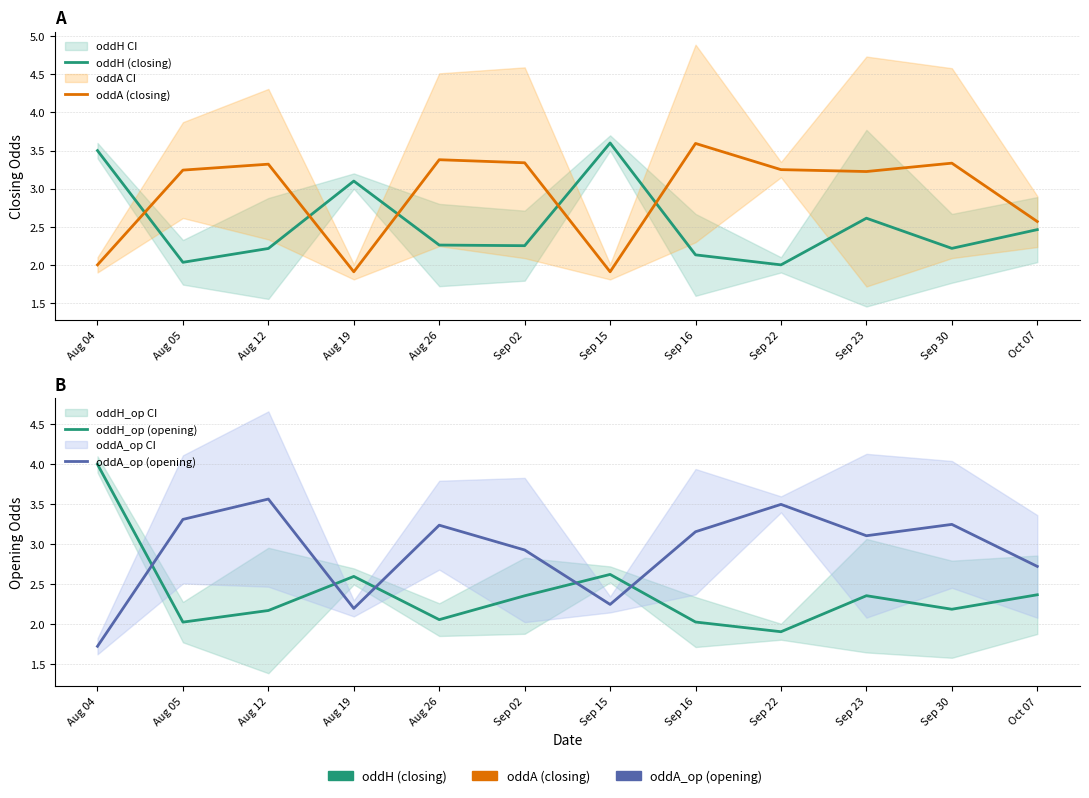

What are all the series names shown in the legend?

oddH (closing), oddA (closing), oddH_op (opening), oddA_op (opening)